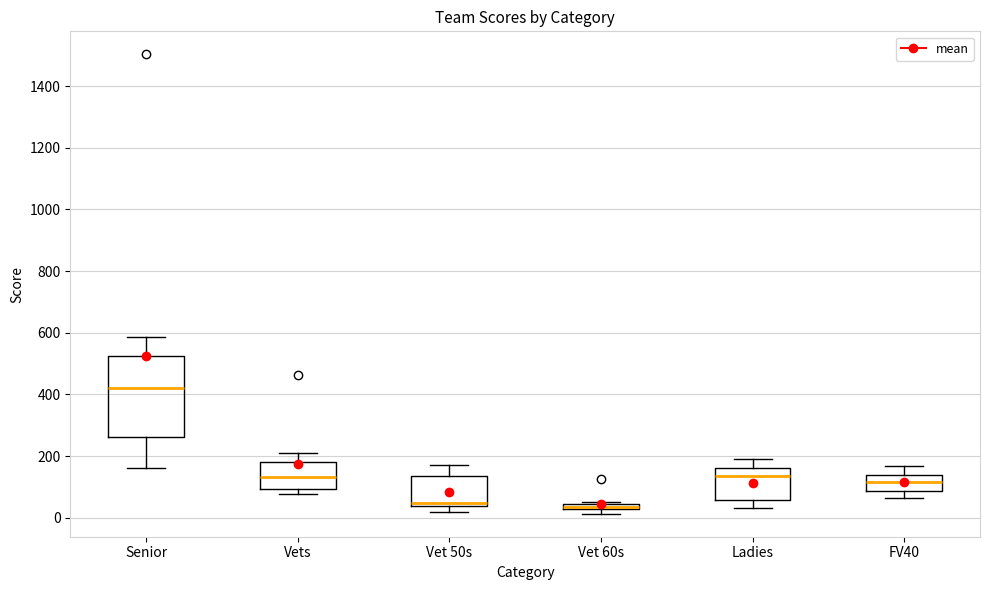

Which box is the tallest, from its lower edge to its upper edge?

Senior